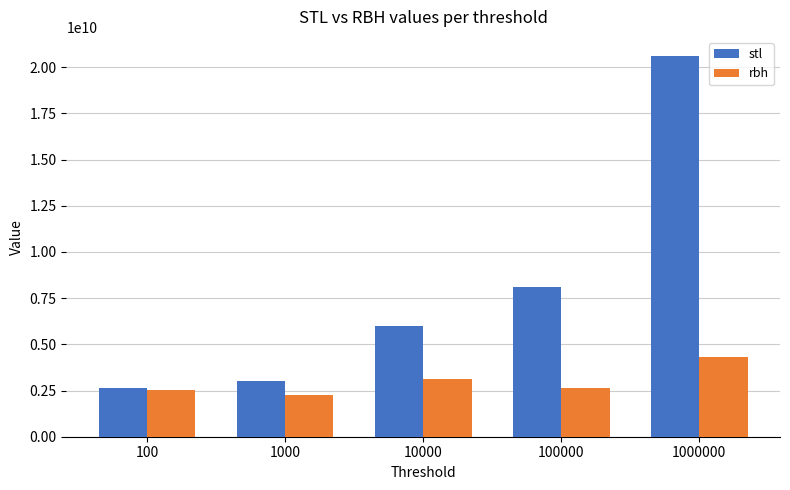

At which label does stl reach its peak?

1000000